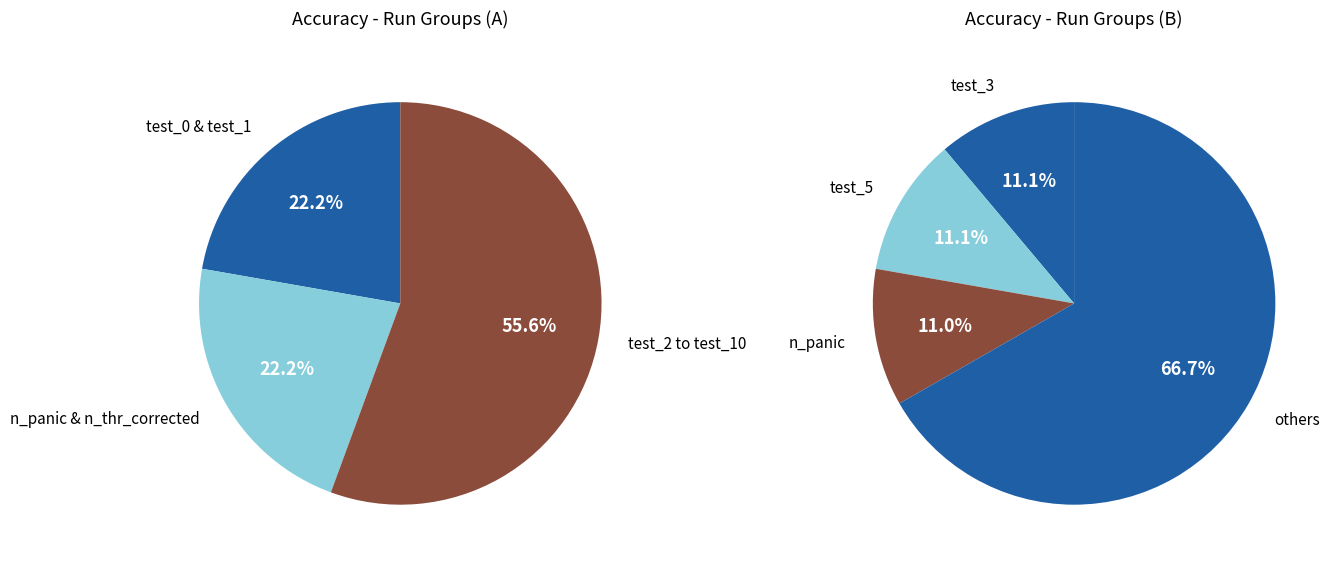

Does test_10 represent more than half of the total?

No